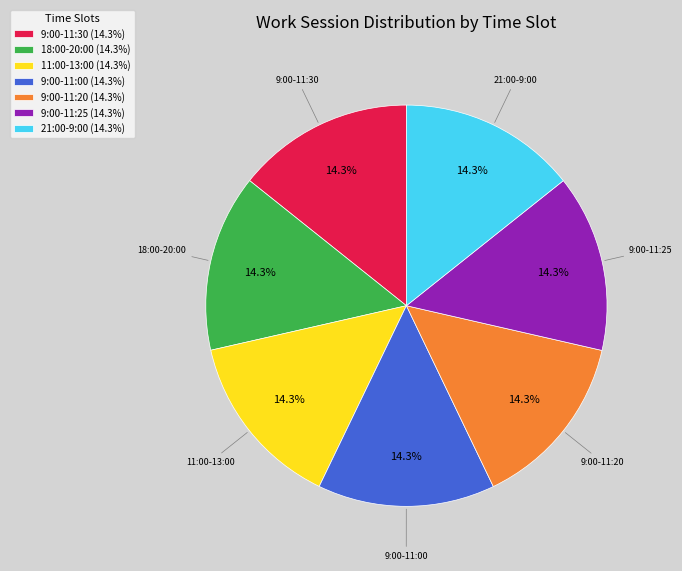

To the nearest percent, what is the combined percentage of 9:00-11:00 and 9:00-11:25?

29%